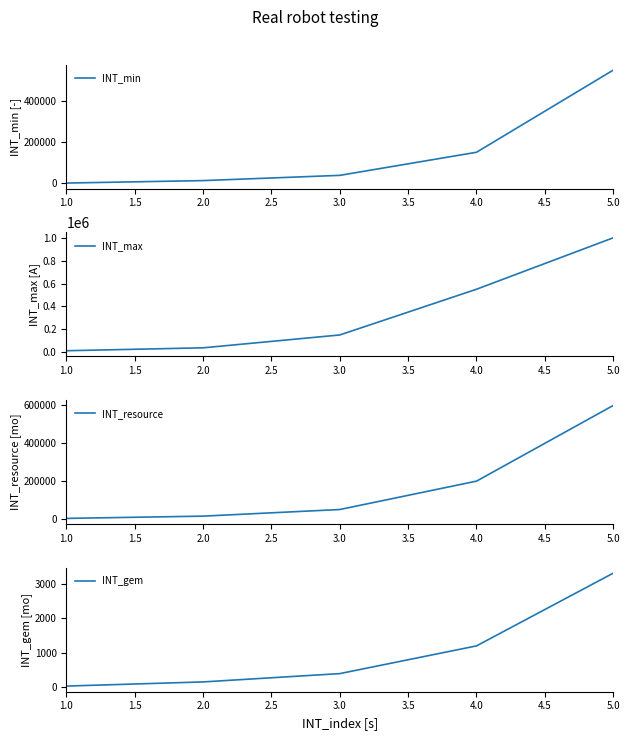

Which series ends up on top after the final intersection of INT_min and INT_gem?

INT_min